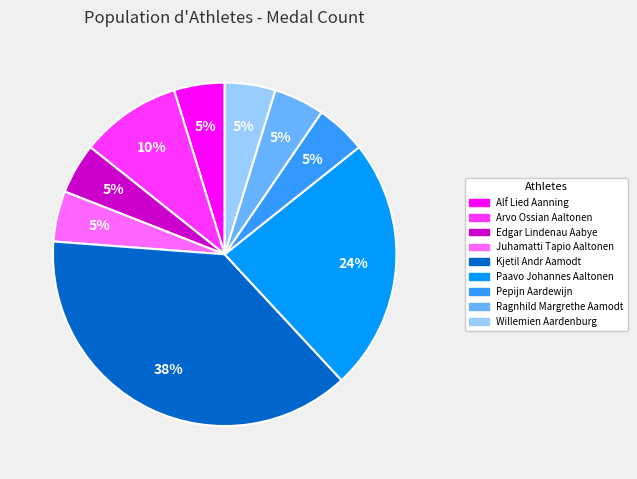

Count the number of slices in the pie.

9